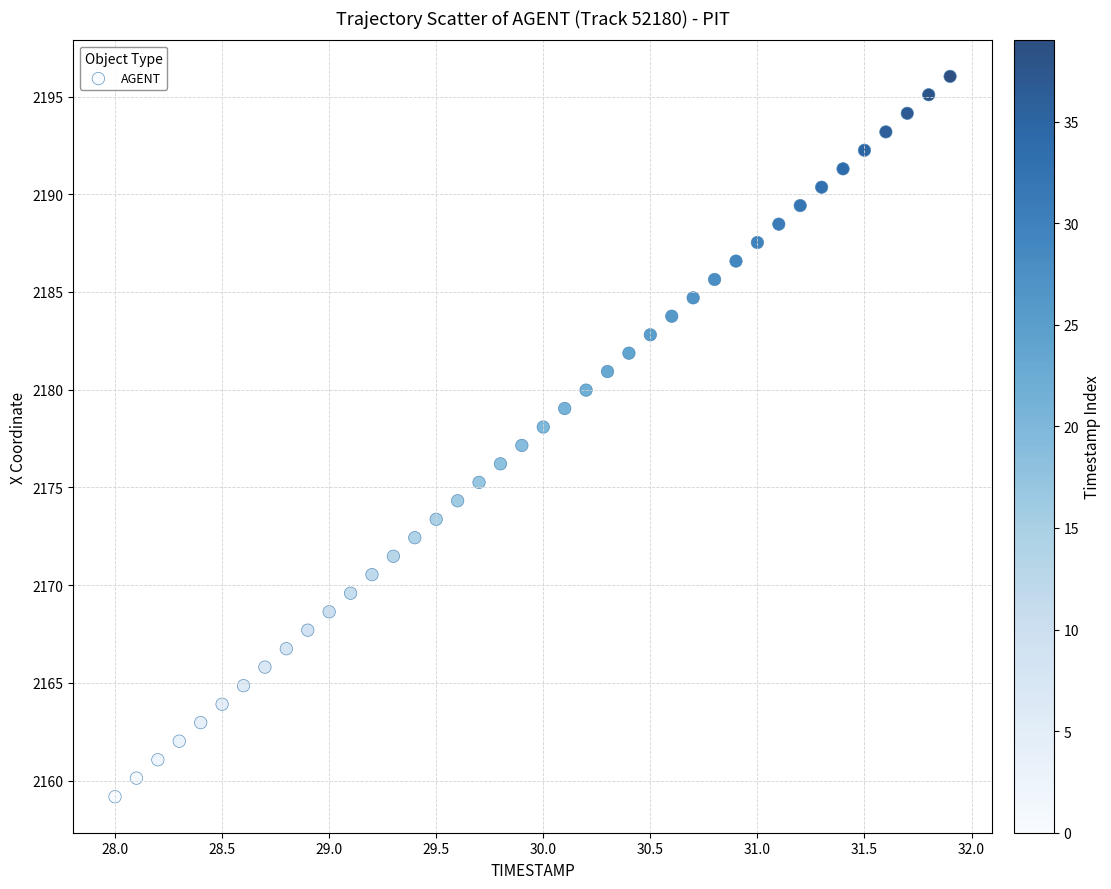

What is the range of X values (max minus min)?

3.9